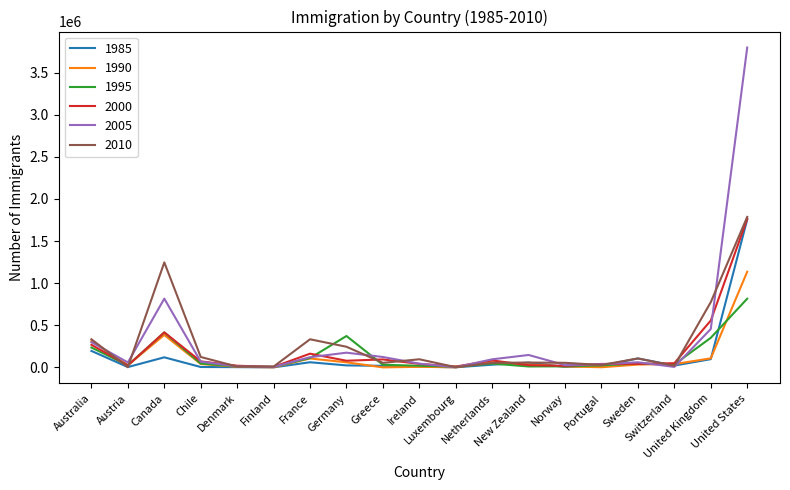

Is this an area chart (filled region under the line)?

No